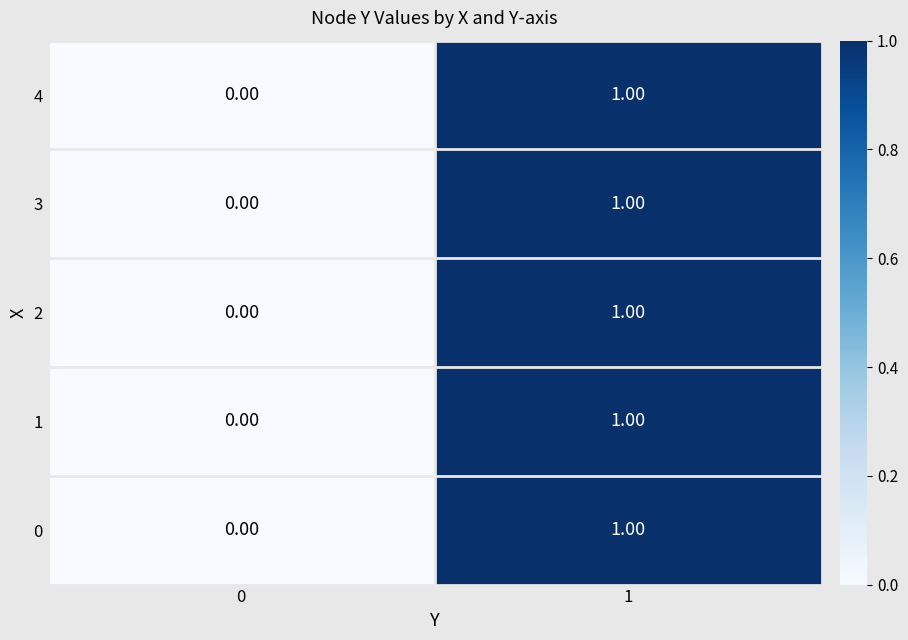

What is the total value across all series at 1?

5